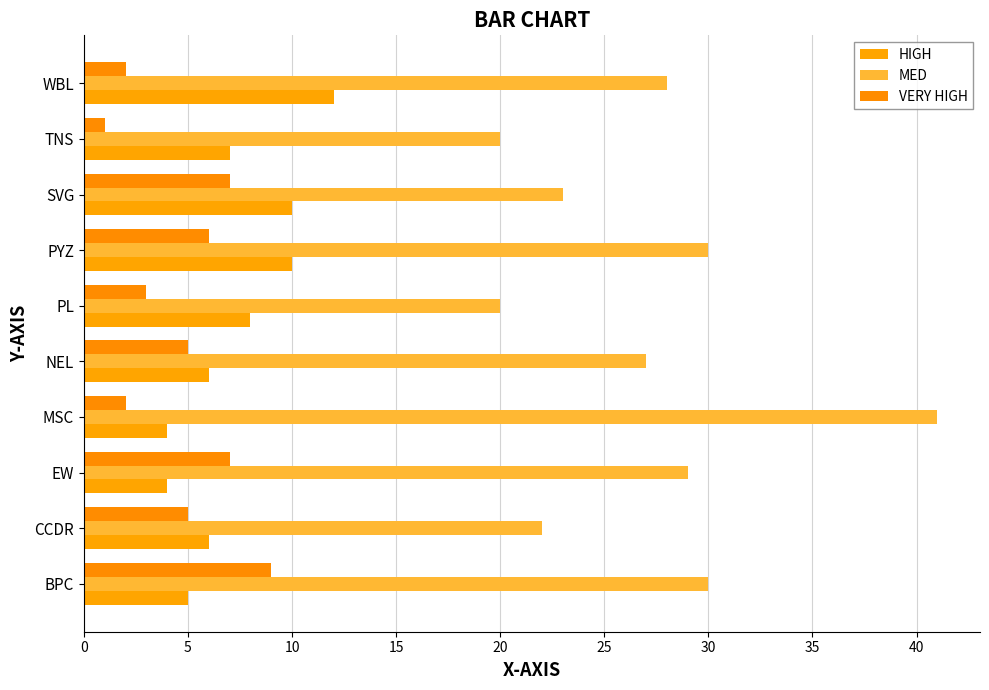

At how many categories does at least one series exceed 16?

10